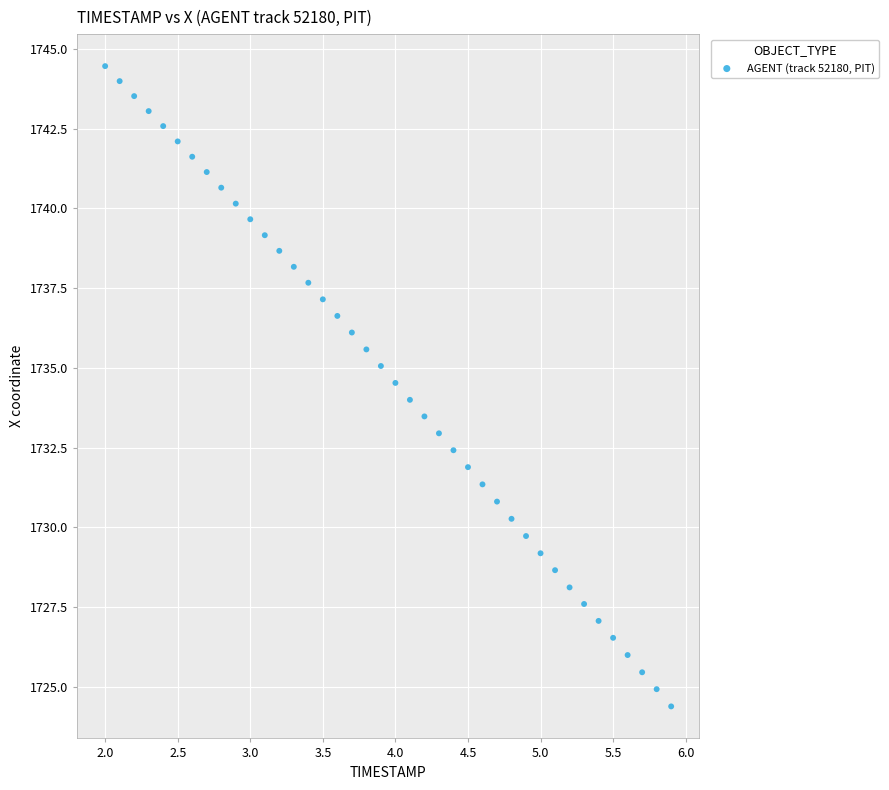

What is the range of Y values (max minus min)?

20.1